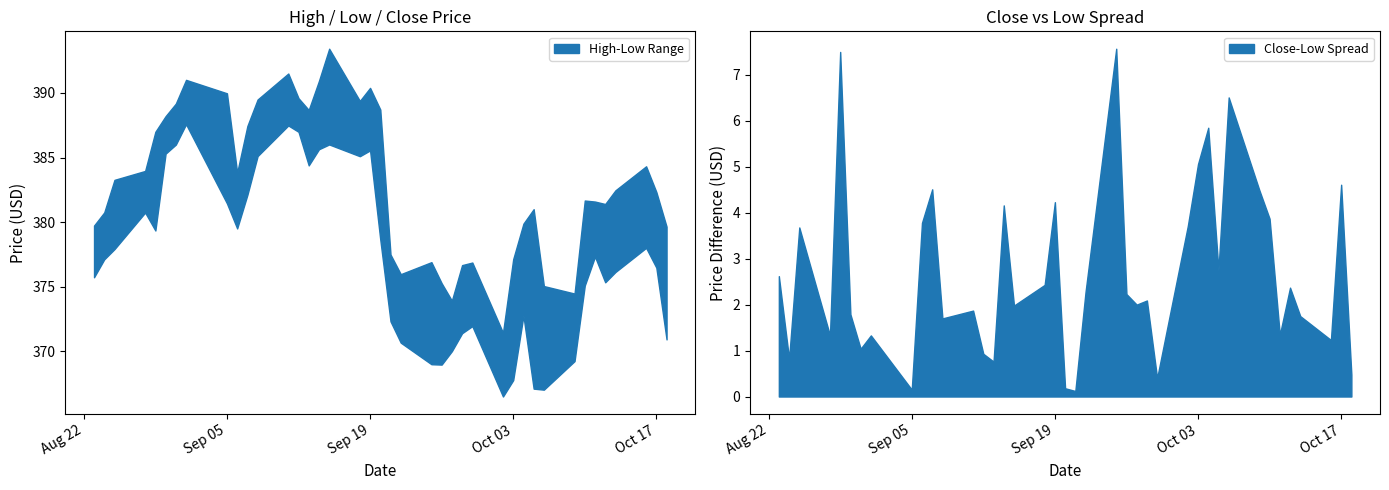

Reading left to right, extract all data points from this chart.

High: 2023-08-23=379.7	2023-08-24=380.8	2023-08-25=383.3	2023-08-28=384.0	2023-08-29=387.0	2023-08-30=388.2	2023-08-31=389.2	2023-09-01=391.0	2023-09-05=390.0	2023-09-06=383.8	2023-09-07=387.4	2023-09-08=389.5	2023-09-11=391.5	2023-09-12=389.6	2023-09-13=388.7	2023-09-14=390.9	2023-09-15=393.4	2023-09-18=389.4	2023-09-19=390.4	2023-09-20=388.7	2023-09-21=377.5	2023-09-22=376.0	2023-09-25=376.9	2023-09-26=375.3	2023-09-27=373.9	2023-09-28=376.7	2023-09-29=376.9	2023-10-02=371.4	2023-10-03=377.1	2023-10-04=379.9	2023-10-05=381.0	2023-10-06=375.1	2023-10-09=374.5	2023-10-10=381.7	2023-10-11=381.6	2023-10-12=381.4	2023-10-13=382.5	2023-10-16=384.3	2023-10-17=382.3	2023-10-18=379.6
Low: 2023-08-23=375.7	2023-08-24=377.1	2023-08-25=377.9	2023-08-28=380.7	2023-08-29=379.4	2023-08-30=385.3	2023-08-31=386.0	2023-09-01=387.6	2023-09-05=381.4	2023-09-06=379.5	2023-09-07=382.1	2023-09-08=385.1	2023-09-11=387.5	2023-09-12=387.0	2023-09-13=384.4	2023-09-14=385.6	2023-09-15=386.0	2023-09-18=385.1	2023-09-19=385.6	2023-09-20=378.6	2023-09-21=372.3	2023-09-22=370.7	2023-09-25=369.0	2023-09-26=369.0	2023-09-27=370.0	2023-09-28=371.4	2023-09-29=371.9	2023-10-02=366.5	2023-10-03=367.8	2023-10-04=372.8	2023-10-05=367.1	2023-10-06=367.0	2023-10-09=369.2	2023-10-10=375.1	2023-10-11=377.3	2023-10-12=375.3	2023-10-13=376.1	2023-10-16=378.0	2023-10-17=376.5	2023-10-18=370.9
Close: 2023-08-23=378.4	2023-08-24=377.9	2023-08-25=381.6	2023-08-28=382.1	2023-08-29=386.9	2023-08-30=387.1	2023-08-31=387.0	2023-09-01=388.9	2023-09-05=381.6	2023-09-06=383.3	2023-09-07=386.6	2023-09-08=386.8	2023-09-11=389.4	2023-09-12=387.9	2023-09-13=385.1	2023-09-14=389.8	2023-09-15=388.0	2023-09-18=387.5	2023-09-19=389.8	2023-09-20=378.8	2023-09-21=372.4	2023-09-22=372.9	2023-09-25=376.6	2023-09-26=371.2	2023-09-27=372.0	2023-09-28=373.5	2023-09-29=372.4	2023-10-02=370.2	2023-10-03=372.8	2023-10-04=378.6	2023-10-05=369.9	2023-10-06=373.5	2023-10-09=373.7	2023-10-10=379.0	2023-10-11=378.7	2023-10-12=377.7	2023-10-13=377.9	2023-10-16=379.2	2023-10-17=381.1	2023-10-18=371.4